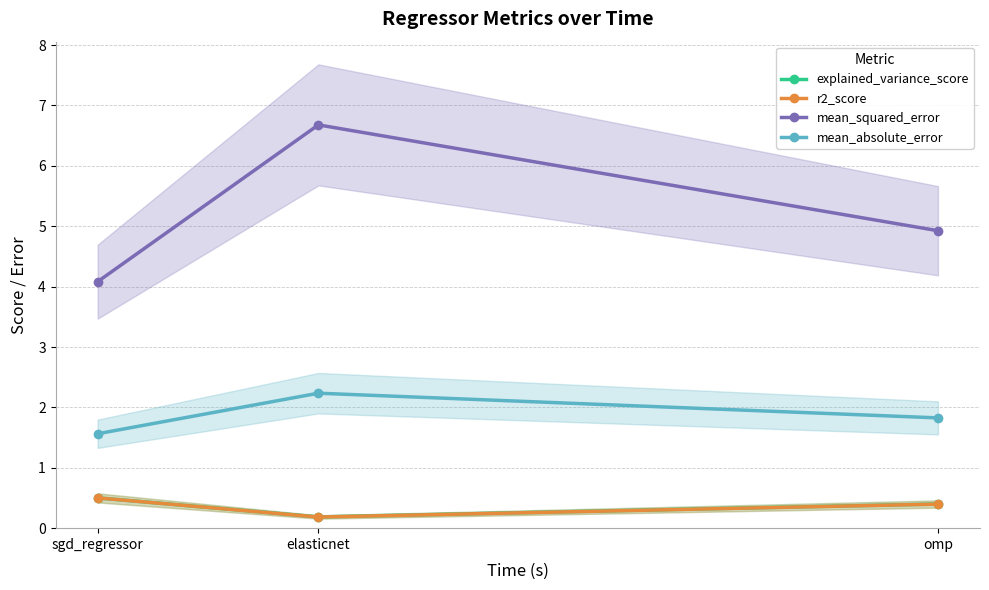

What position from the right is sgd_regressor?

3